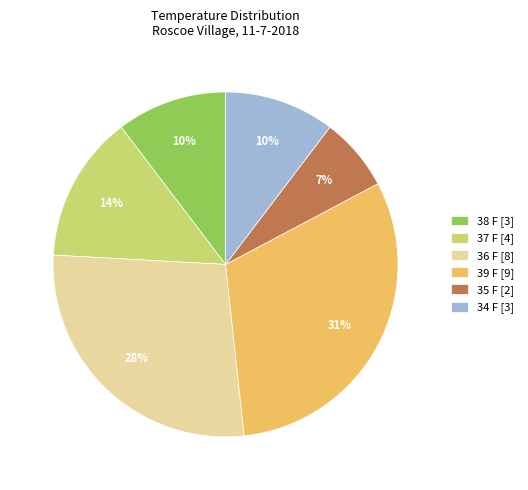

Approximately how many times larger is the value at 36 F [8] compared to 37 F [4]?

2.0